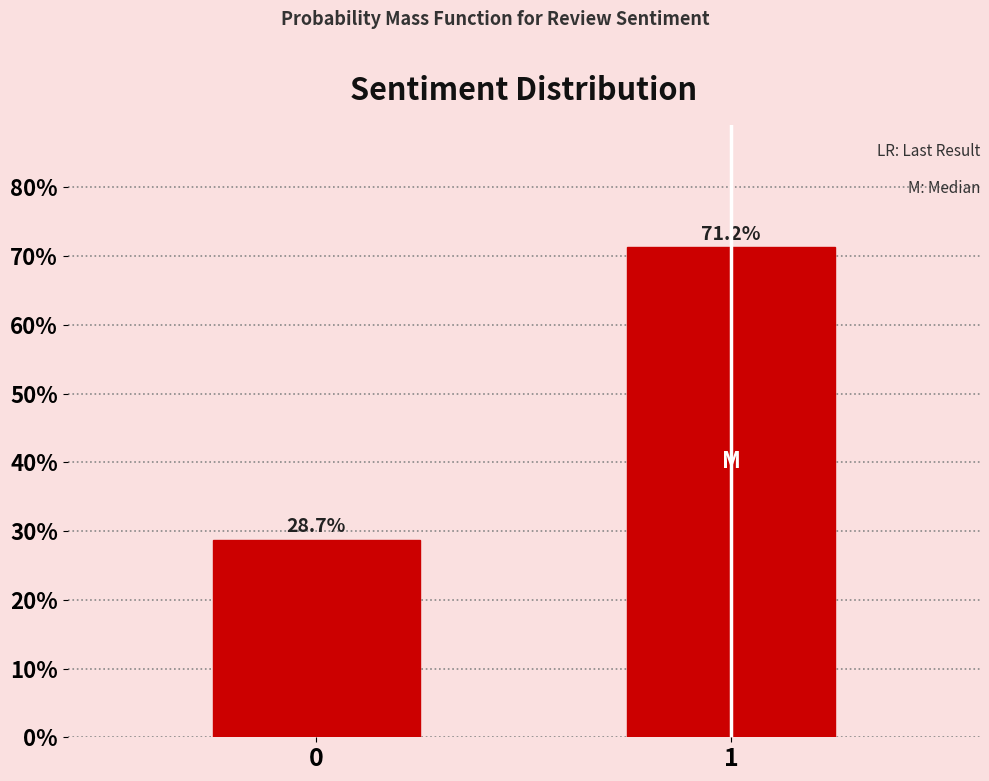

List the labels in order of value, largest first.

1, 0